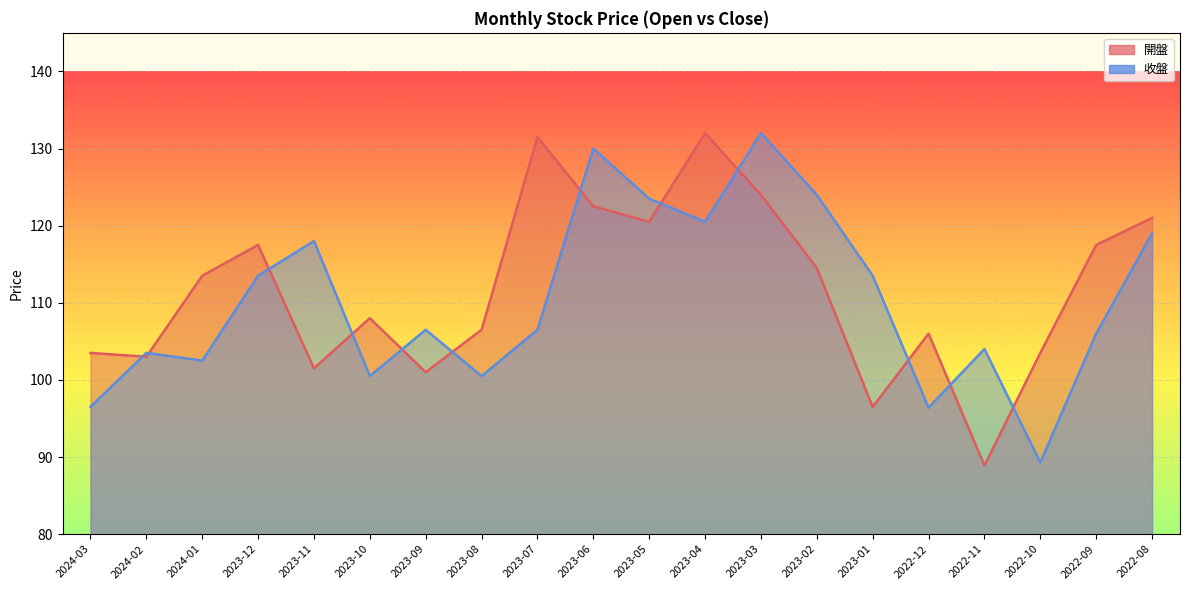

Rank the series by their maximum value, from lowest to highest.

開盤, 收盤